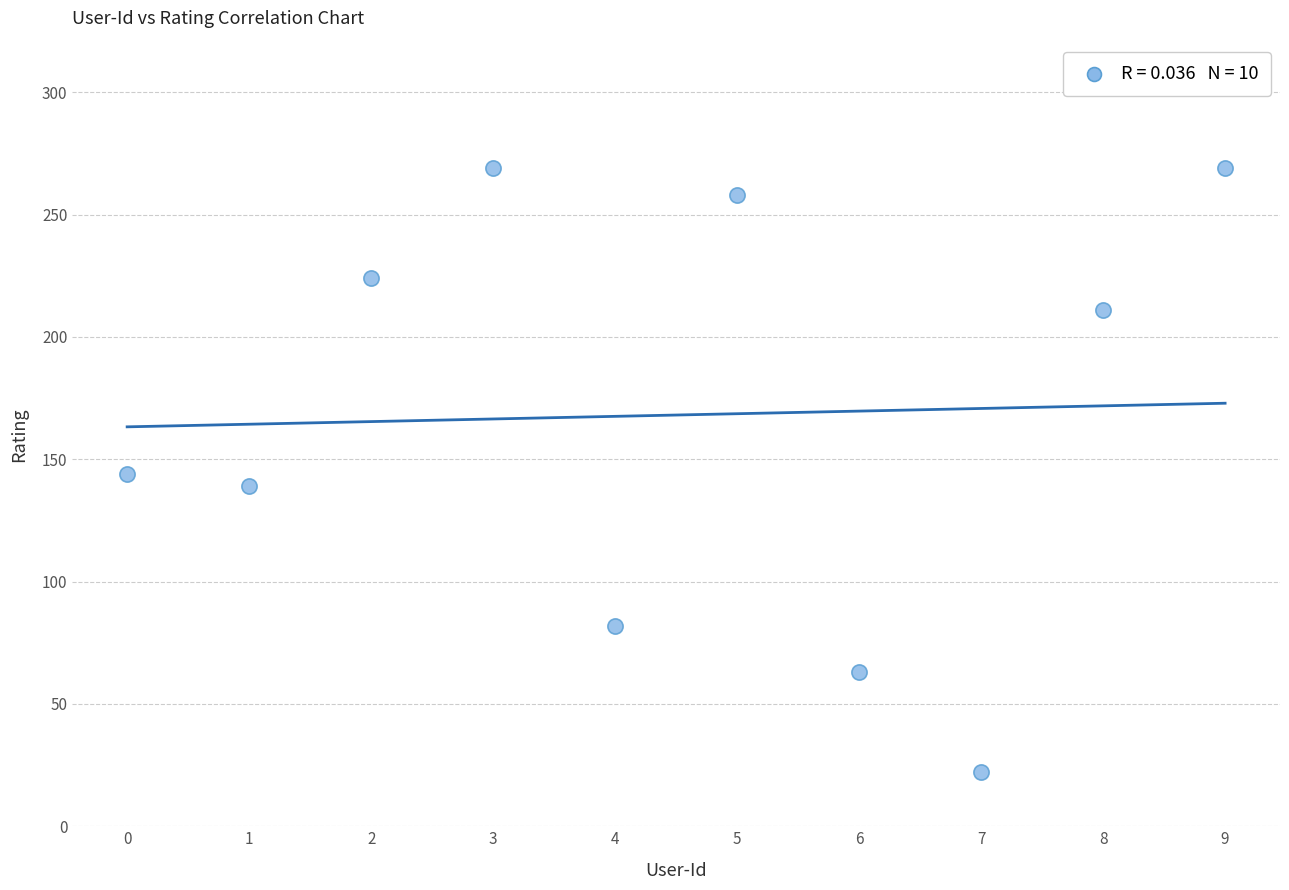

What is the average Y value?

168